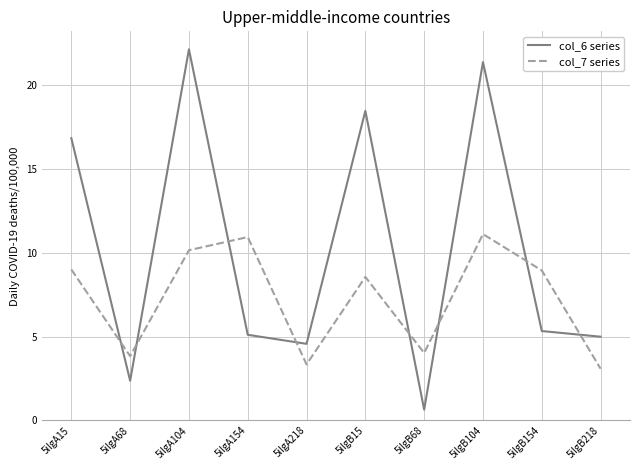

What is the spread (max minus min) of values at 5ilgA15?

7.8